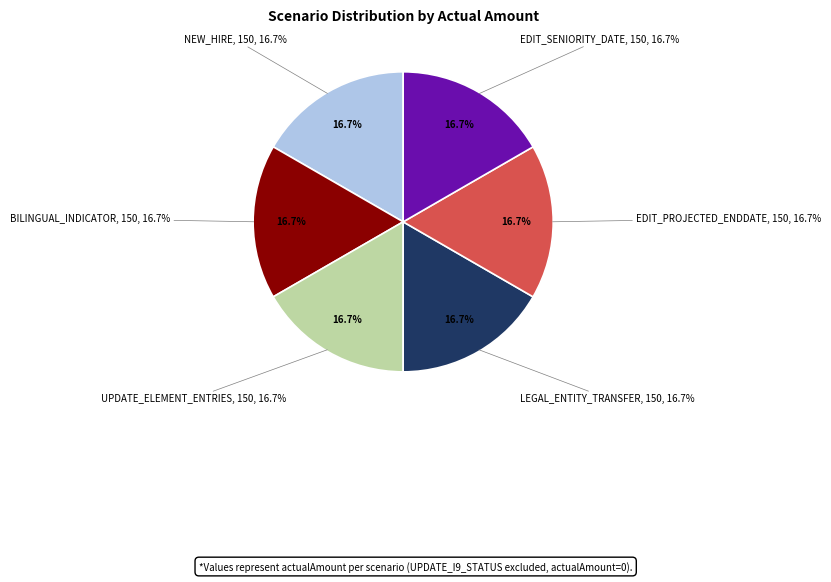

Does any single category account for the majority?

No